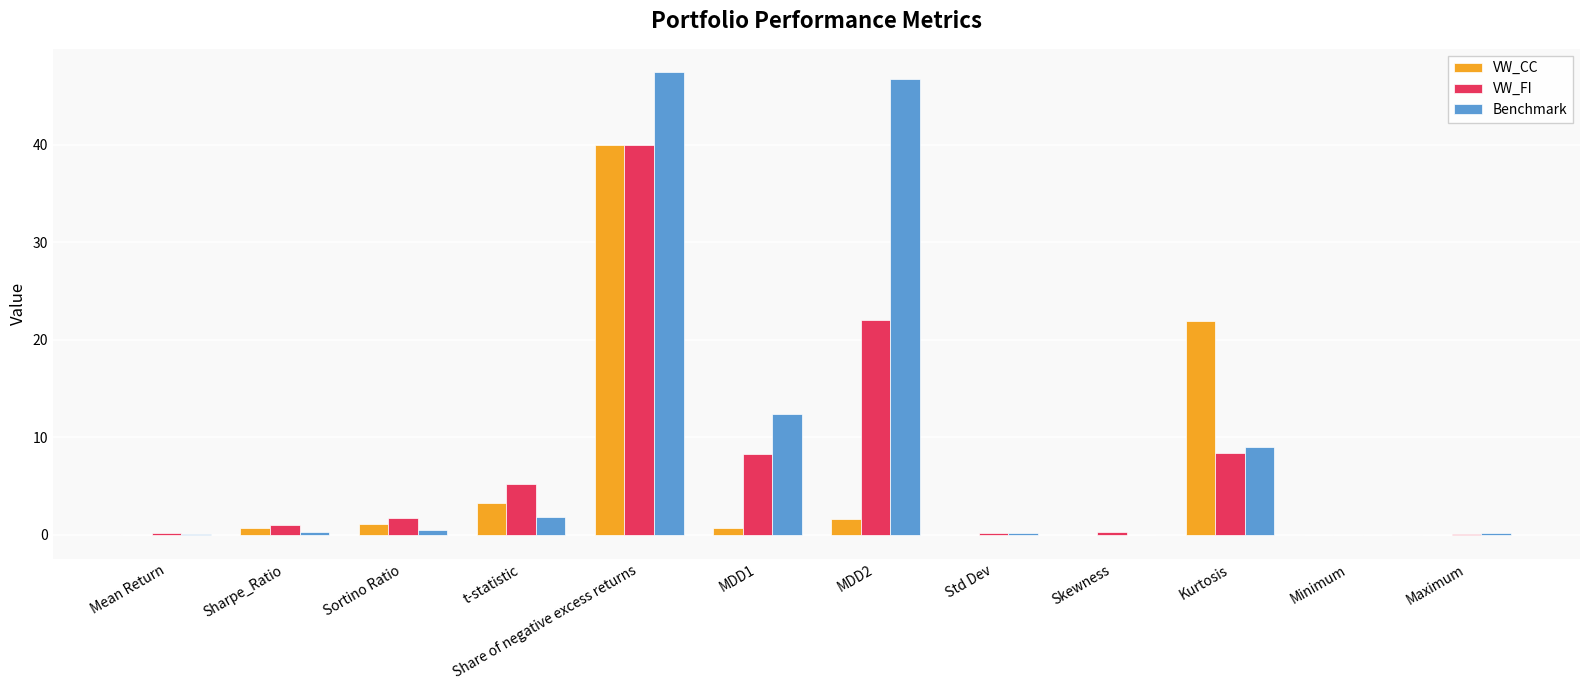

What is the maximum value for VW_CC?

40.0